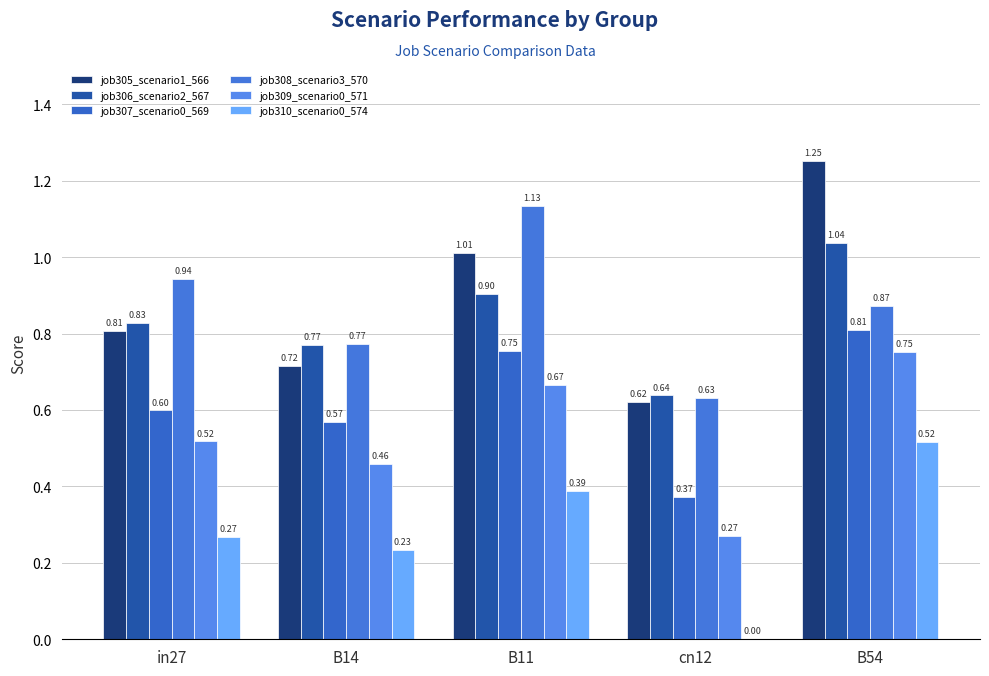

Is it true that job305_scenario1_566 equals 0.5 at B11?

False